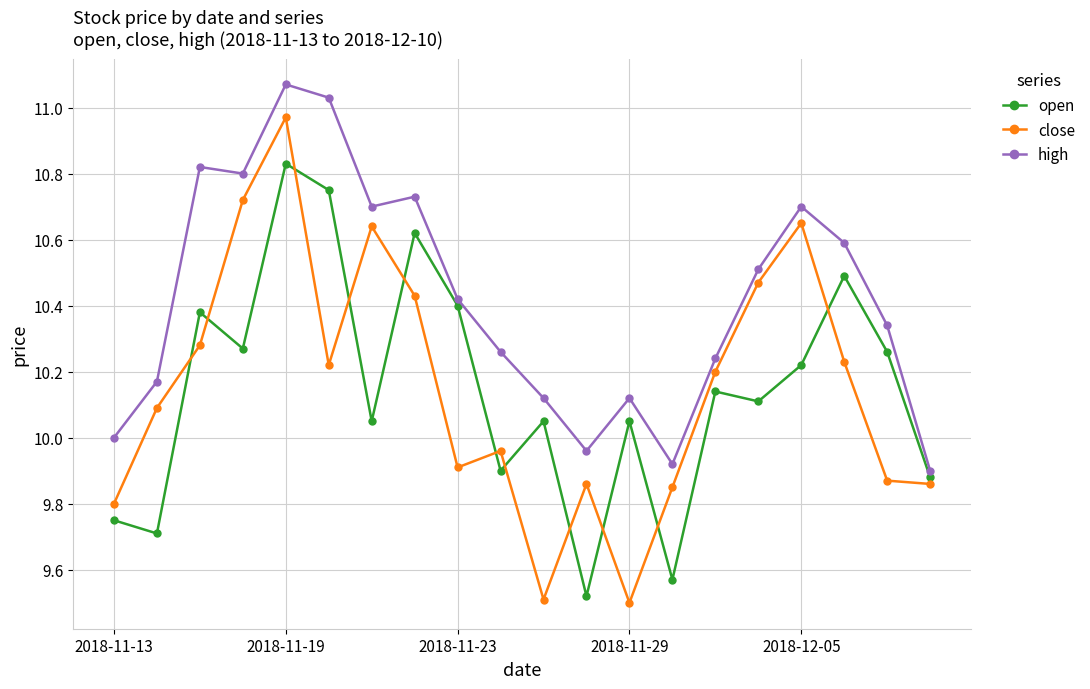

Rank the series by their maximum value, from highest to lowest.

high, close, open